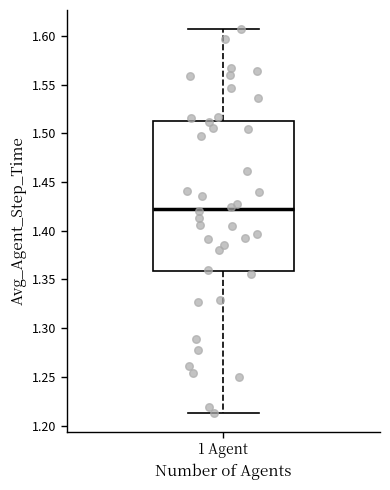

Read this box plot against the y-axis: the position of the median line, the range covered by the box, and the ends of both whiskers. The values are not printed on the chart, so give them approximately, as read against the axis.

median 1.420, box 1.360 to 1.515, whiskers 1.215 to 1.605